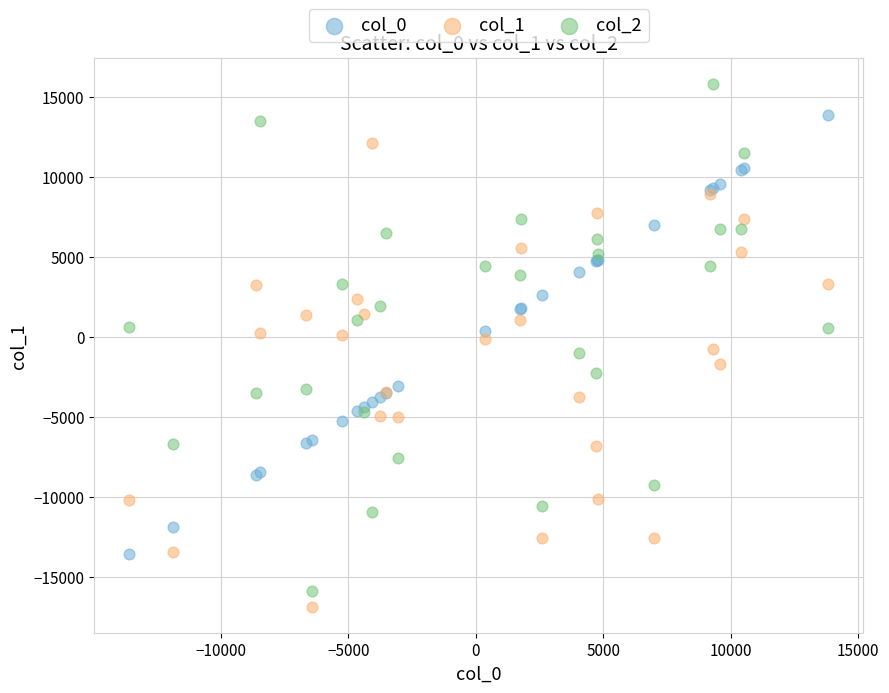

Which series contains the highest Y value?

col_2